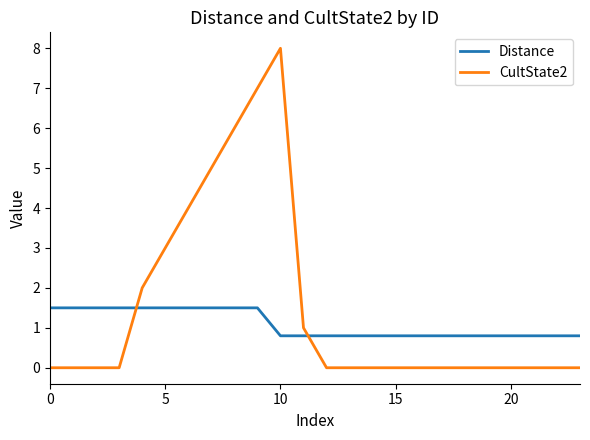

What is the average value of the CultState2 series?

1.5